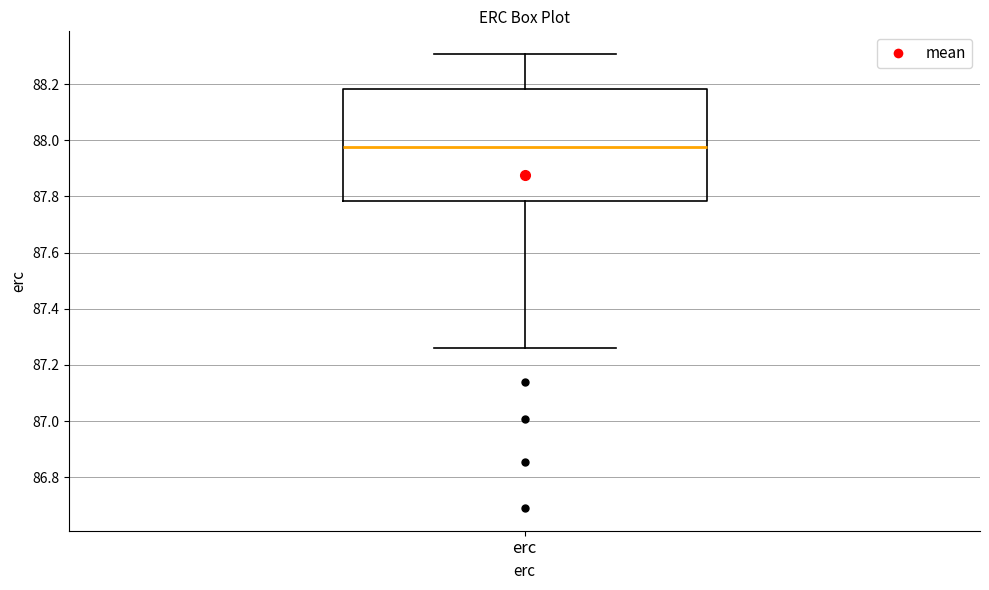

Where does the upper whisker of the box for erc end on the y-axis? The values are not printed on the chart, so give them approximately, as read against the axis.

88.30